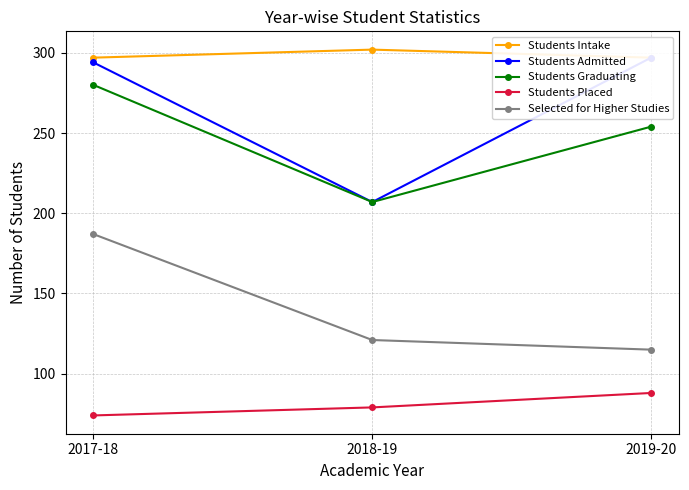

Is it true that Selected for Higher Studies equals 121 at 2018-19?

True